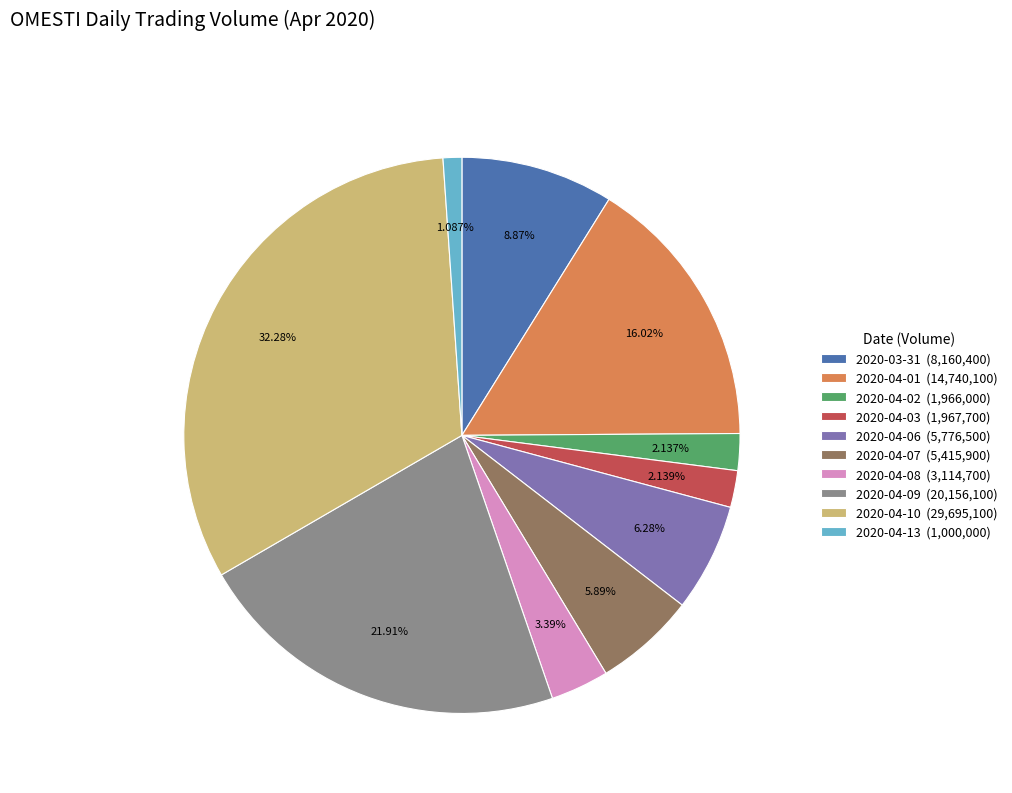

To the nearest percent, what is the average slice percentage?

10%